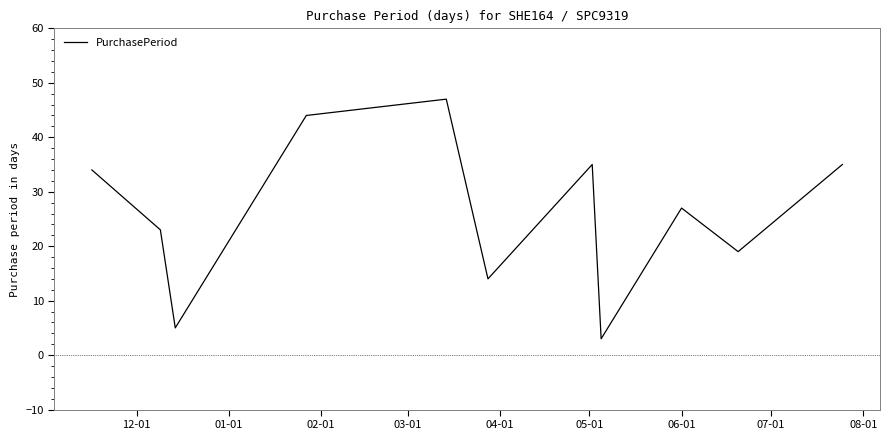

How many categories are shown in the chart?

11